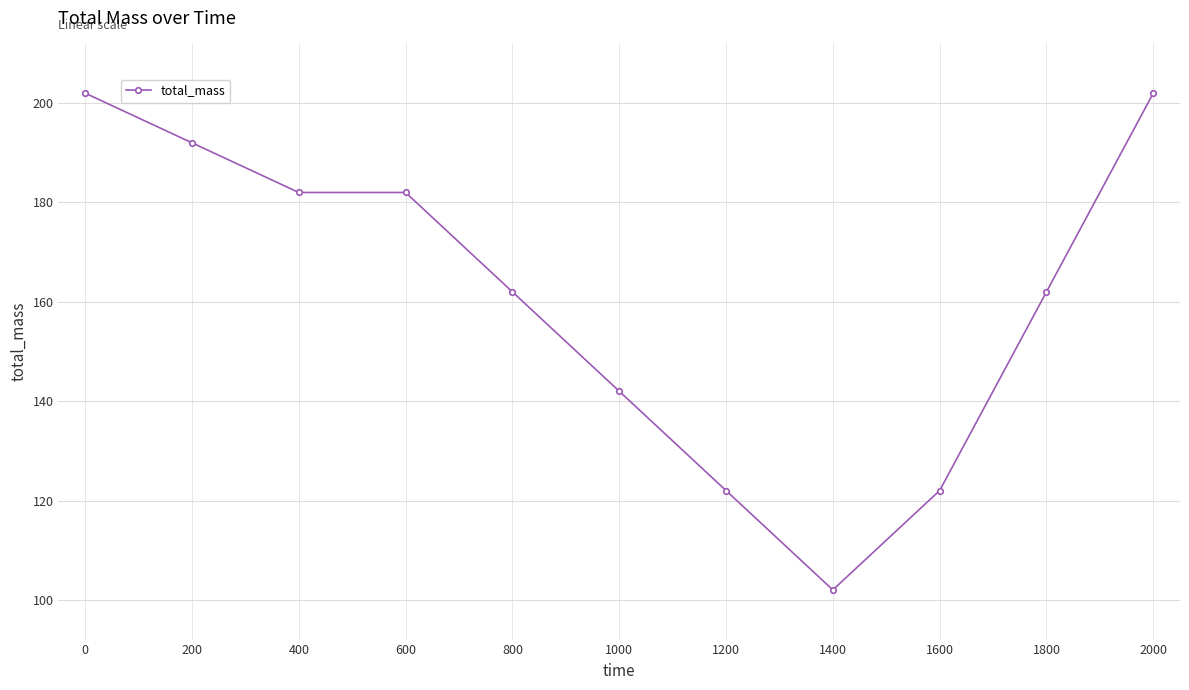

What is the value of the 2nd point from the left?

192.0